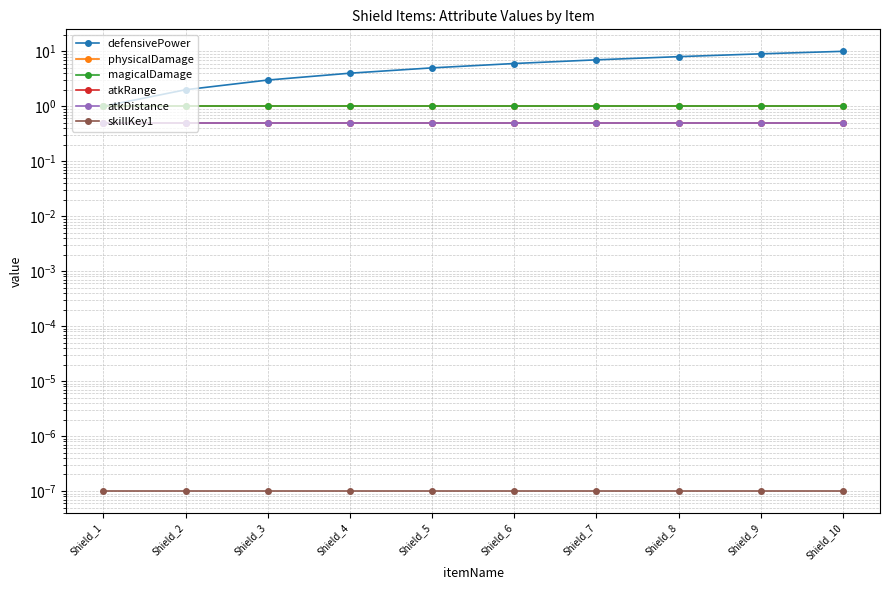

Is it true that physicalDamage equals 0.3 at Shield_10?

False